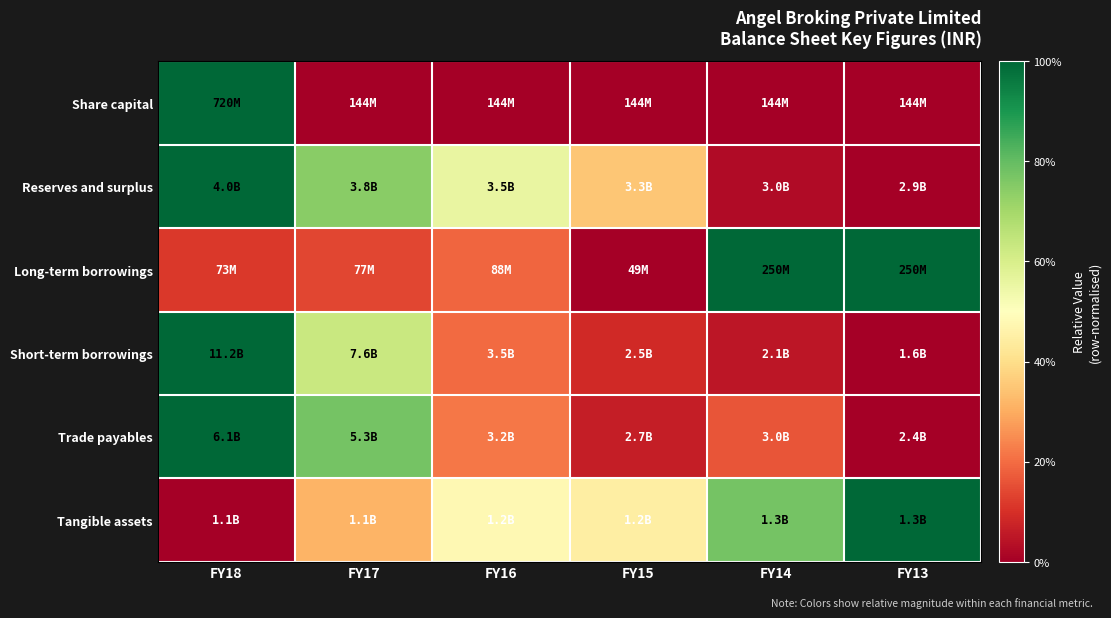

Reading right to left, list all the values displayed in this chart.

Share capital: FY13=0.0	FY14=0.0	FY15=0.0	FY16=0.0	FY17=0.0	FY18=1.0
Reserves and surplus: FY13=0.0	FY14=0.0	FY15=0.3	FY16=0.6	FY17=0.7	FY18=1.0
Long-term borrowings: FY13=1.0	FY14=1.0	FY15=0.0	FY16=0.2	FY17=0.1	FY18=0.1
Short-term borrowings: FY13=0.0	FY14=0.1	FY15=0.1	FY16=0.2	FY17=0.6	FY18=1.0
Trade payables: FY13=0.0	FY14=0.2	FY15=0.1	FY16=0.2	FY17=0.8	FY18=1.0
Tangible assets: FY13=1.0	FY14=0.8	FY15=0.4	FY16=0.5	FY17=0.3	FY18=0.0